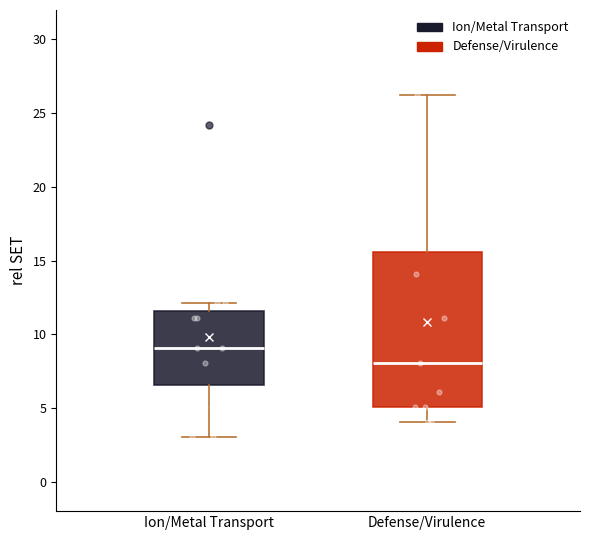

Reading left to right, transcribe this box plot: for each box, give where its median line is, the range the box spans, and where its two whiskers end, as read against the y-axis. The values are not printed on the chart, so give them approximately, as read against the axis.

Ion/Metal Transport: median 9.0, box 6.5 to 11.5, whiskers 3.0 to 12.0
Defense/Virulence: median 8.0, box 5.0 to 15.5, whiskers 4.0 to 26.0